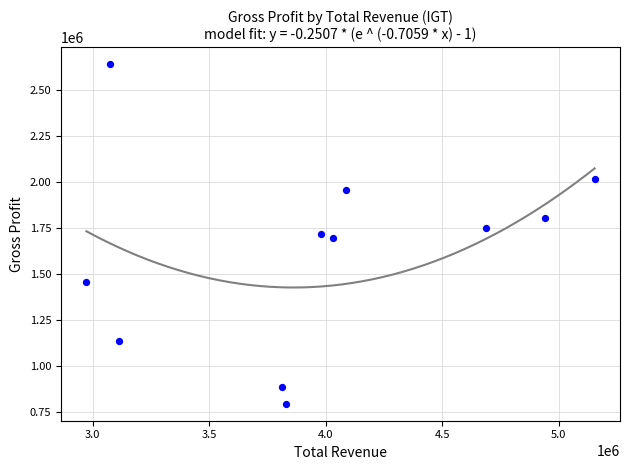

What is the range of X values (max minus min)?

2180200